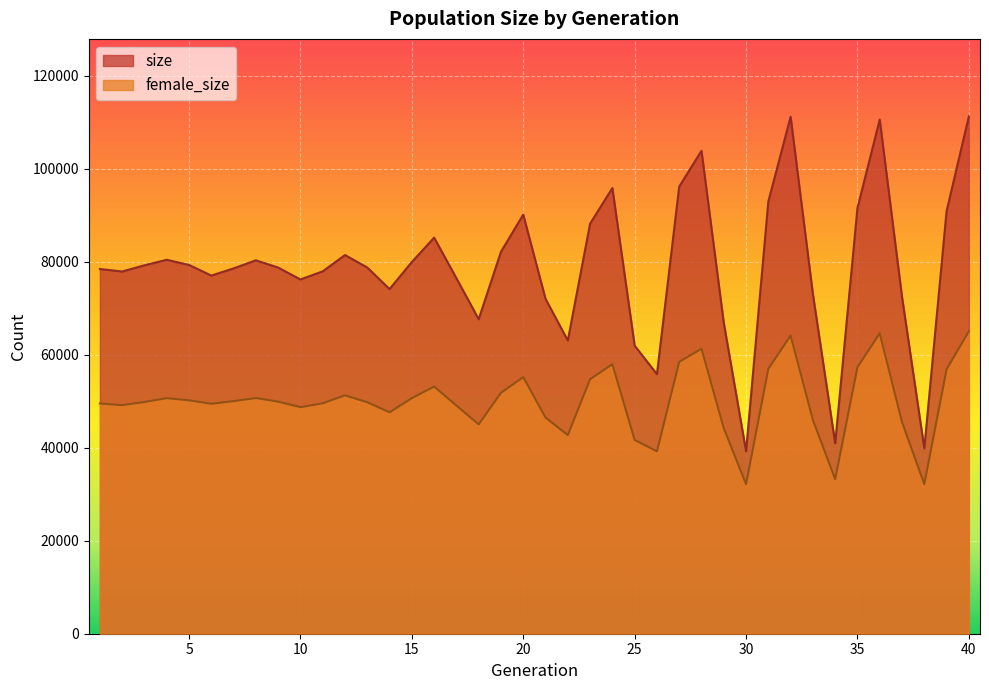

What is the difference between the female_size values at 16 and 27?

5299